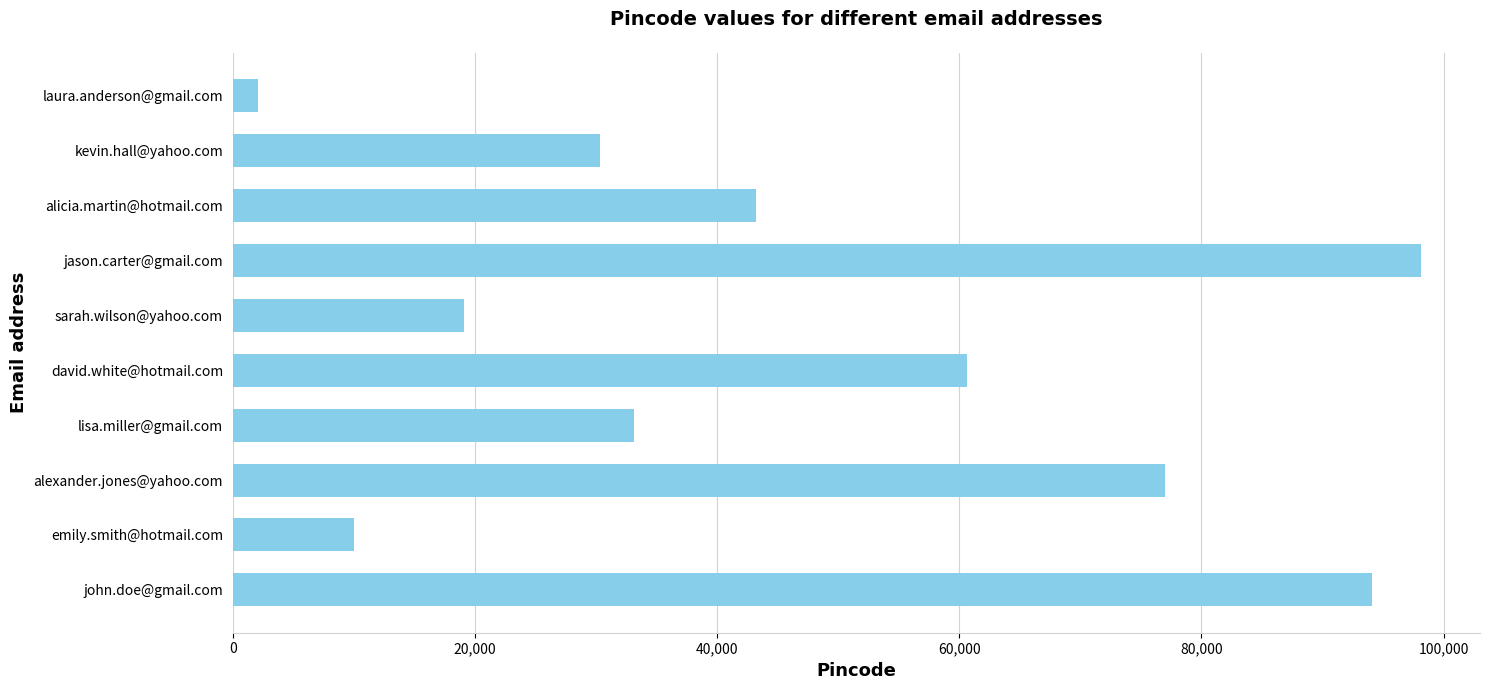

How many bars are there in total?

10